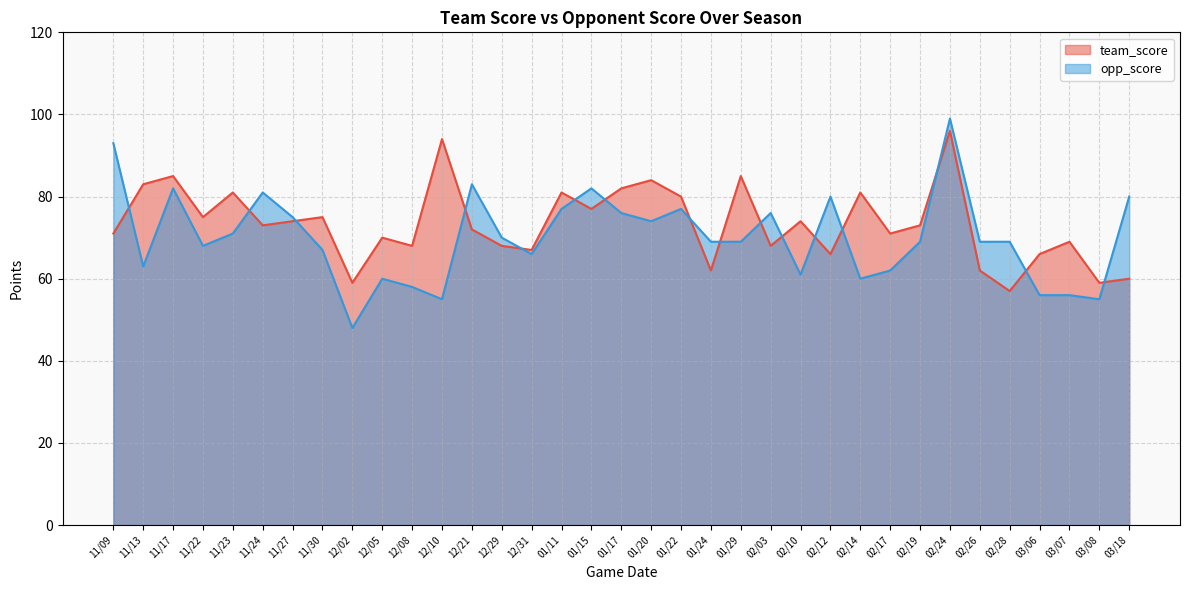

Rank the series by their average value, from lowest to highest.

opp_score, team_score